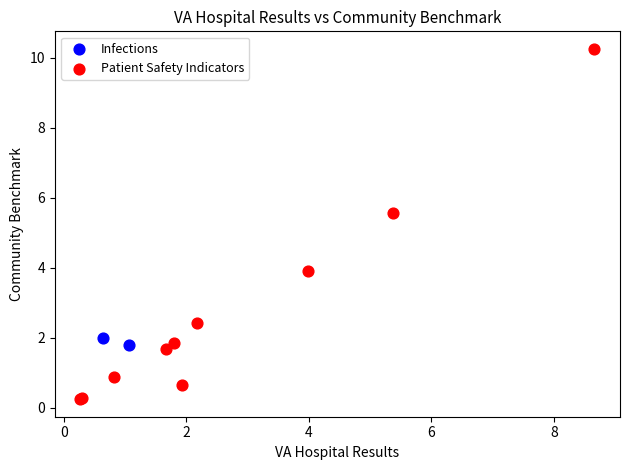

What are all the series names shown in the legend?

Infections, Patient Safety Indicators